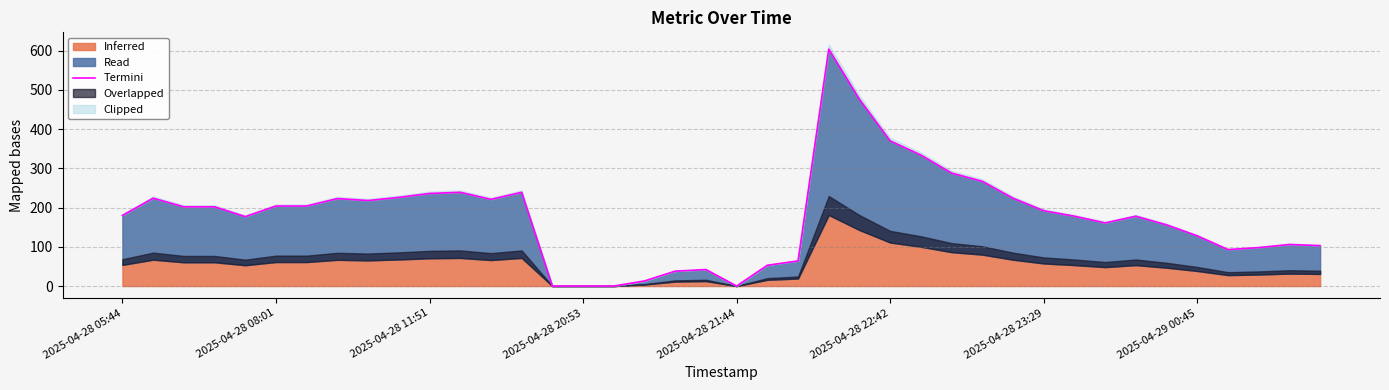

Where is the data nearest to the value 302?

27